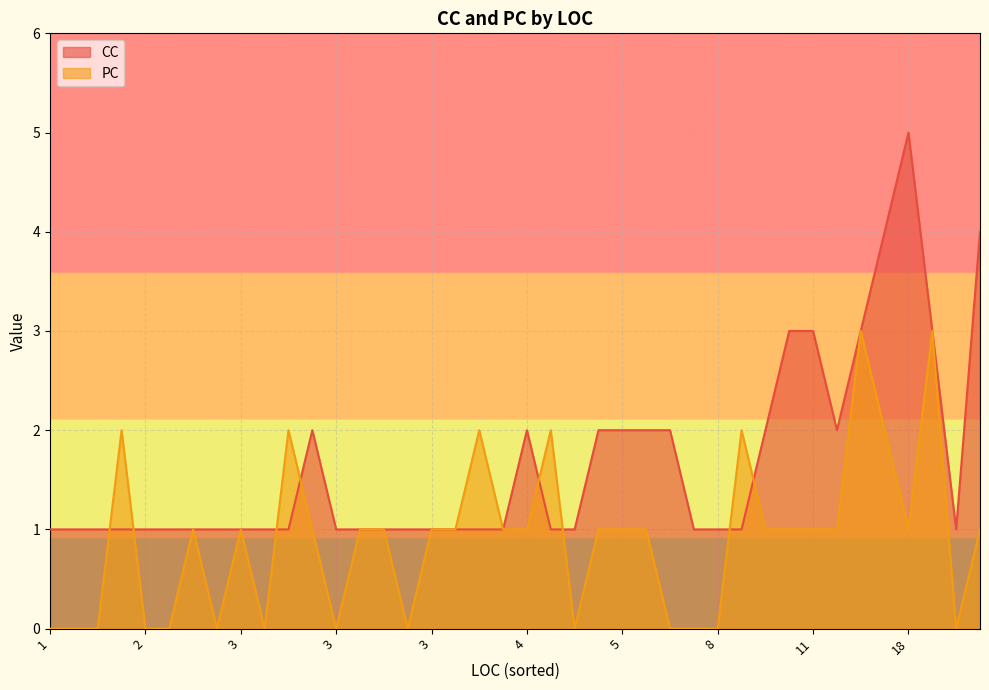

What is the difference between the second highest and second lowest values in the PC series?

3